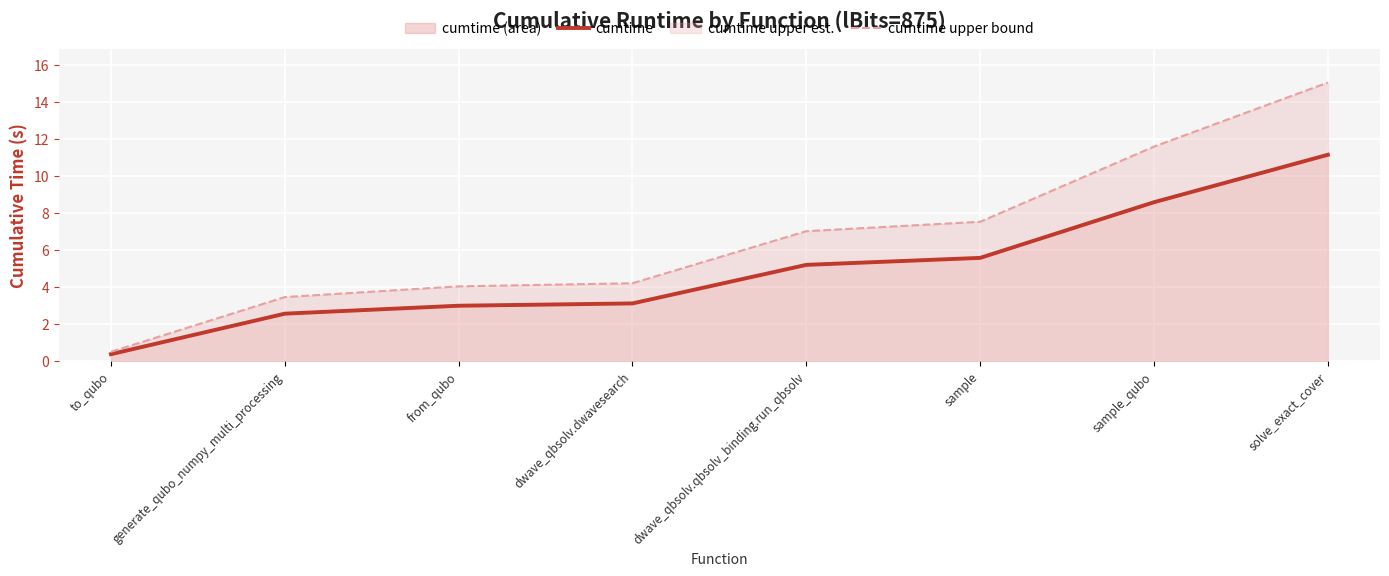

What position from the left is to_qubo?

1